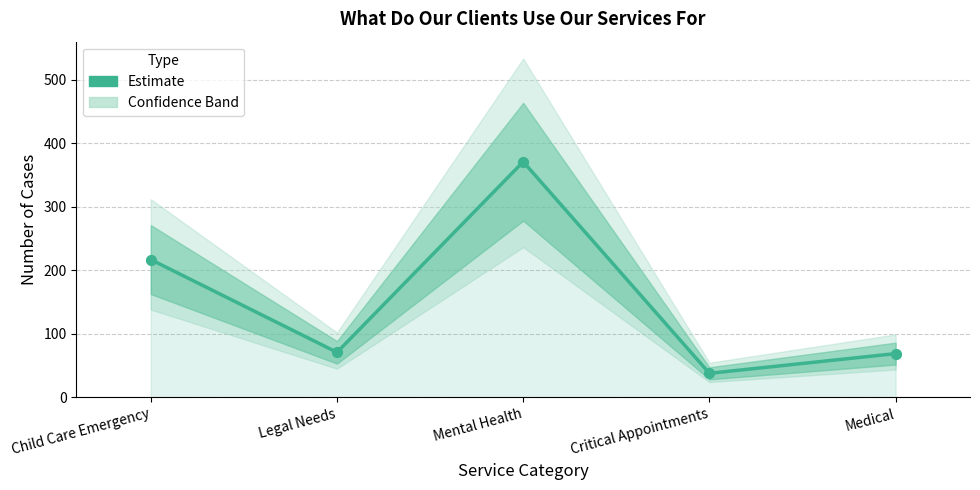

Between Medical and Critical Appointments, which is larger?

Medical